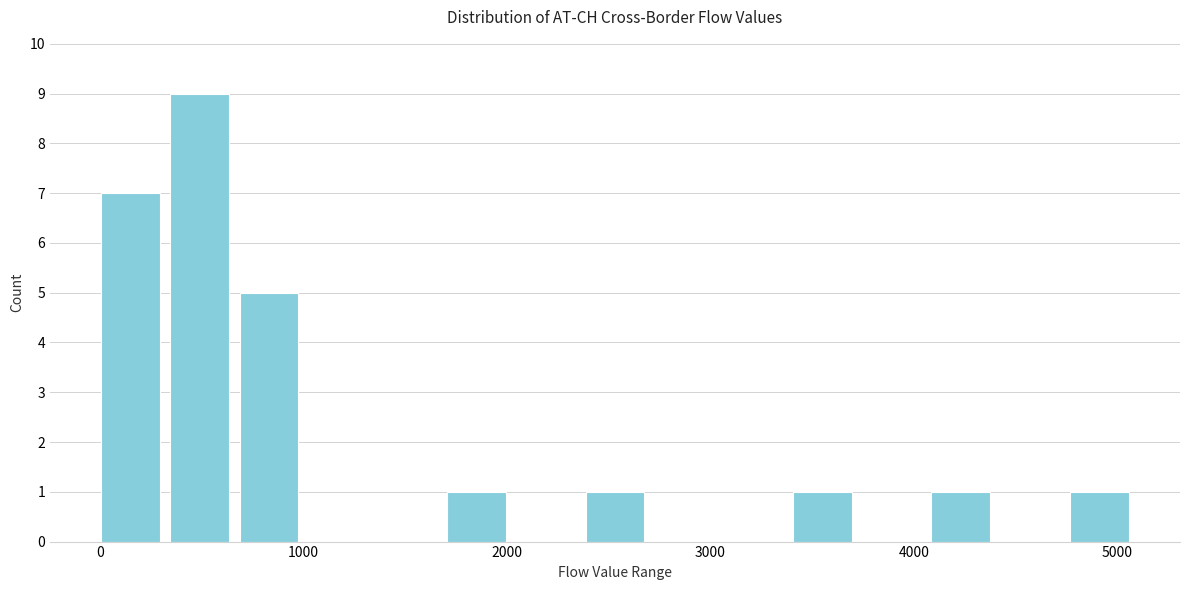

Read against the x-axis, roughly where is the centre of the tallest bar?

500